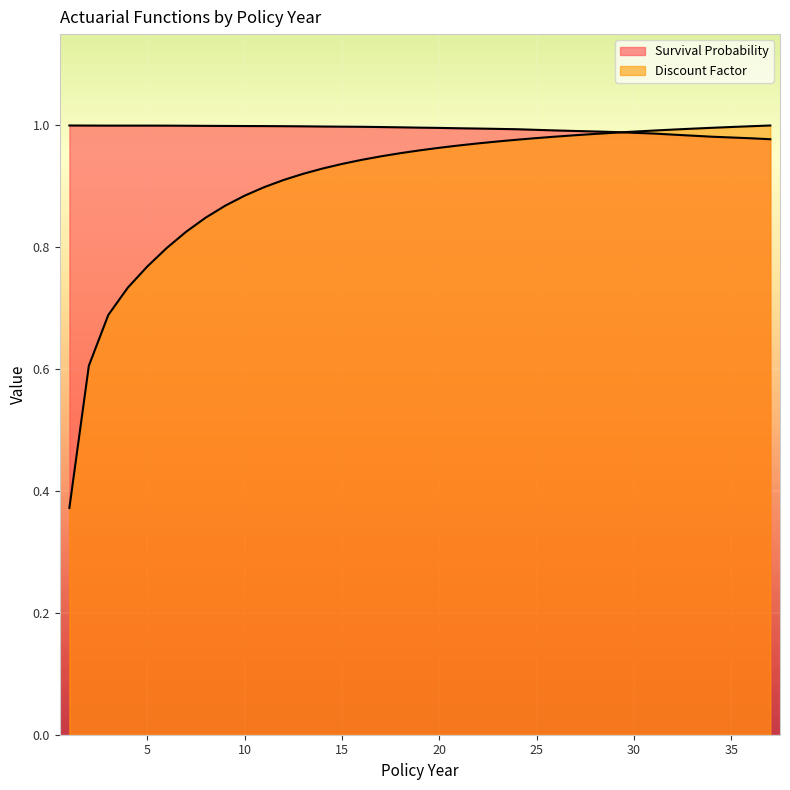

What is the total value across all series at 37?

2.0